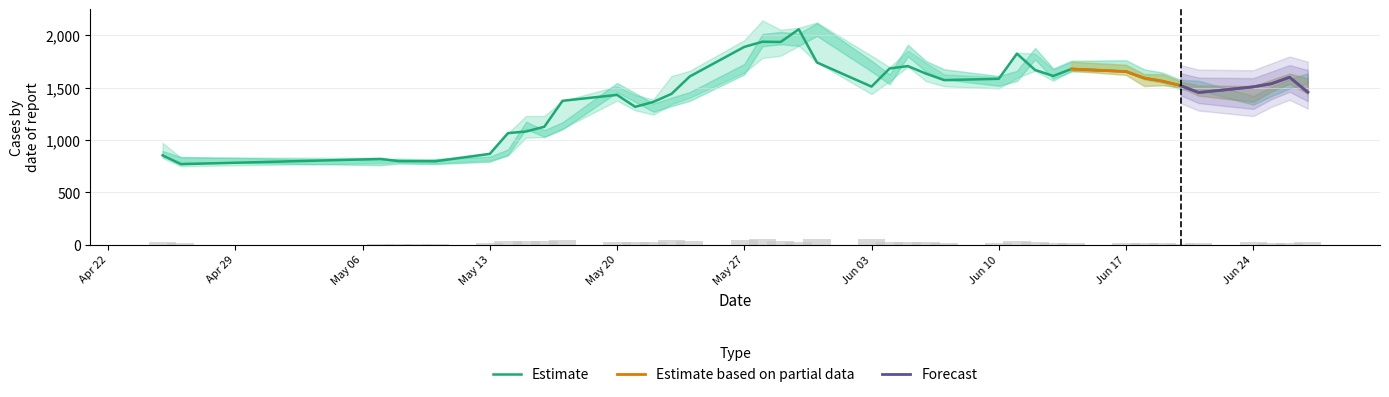

What is the difference between the highest and lowest values at 36?

150.8